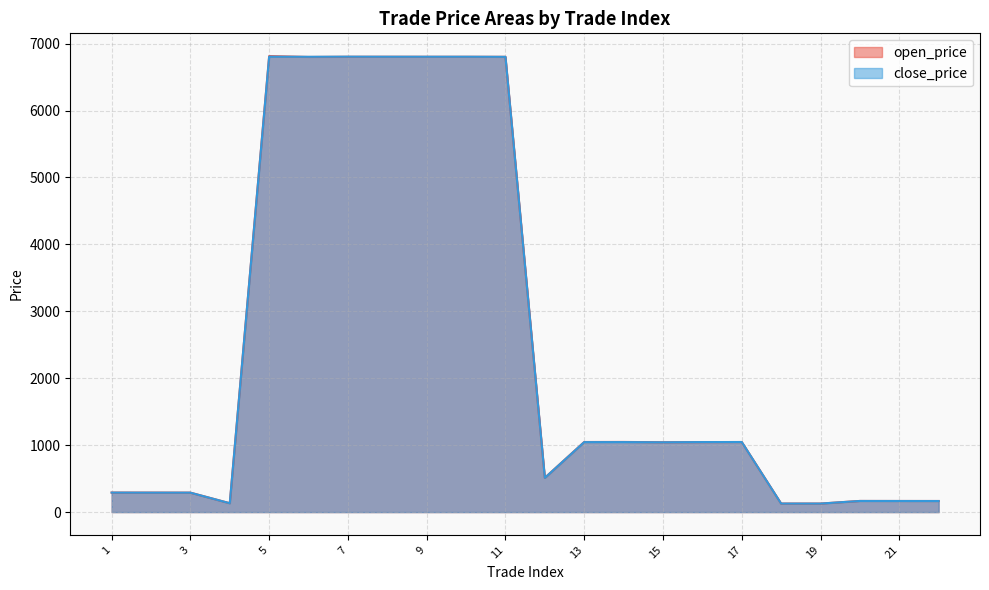

Reading left to right, what are all the values shown in this chart?

open_price: 1=291.6	2=291.2	3=290.6	4=132.7	5=6813.0	6=6800.5	7=6803.0	8=6803.5	9=6803.0	10=6803.0	11=6802.5	12=512.4	13=1047.4	14=1048.2	15=1043.8	16=1046.0	17=1047.2	18=127.4	19=127.4	20=166.6	21=166.2	22=165.9
close_price: 1=291.4	2=290.6	3=290.5	4=132.4	5=6805.0	6=6803.0	7=6805.0	8=6804.0	9=6804.0	10=6804.0	11=6802.5	12=511.8	13=1045.8	14=1046.2	15=1043.0	16=1046.4	17=1047.2	18=127.5	19=127.4	20=166.4	21=166.0	22=165.7